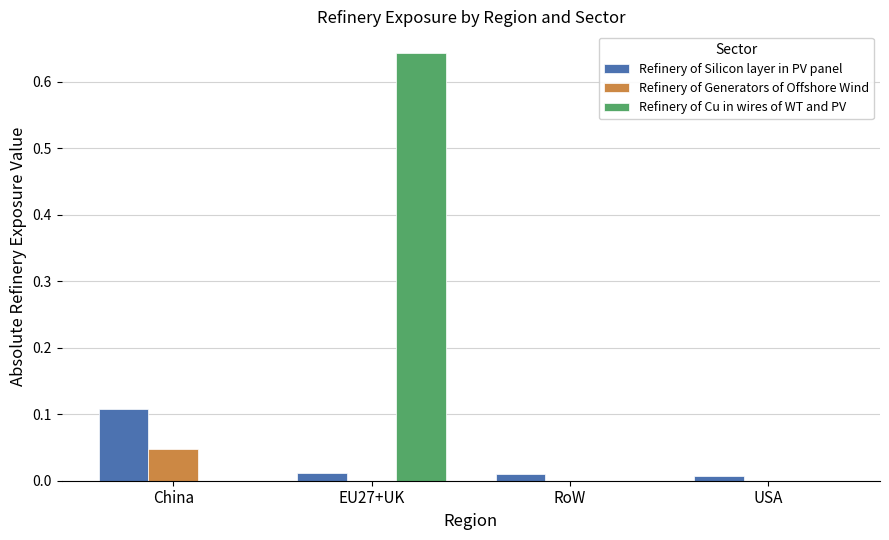

At which category is the sum across all series the highest?

EU27+UK